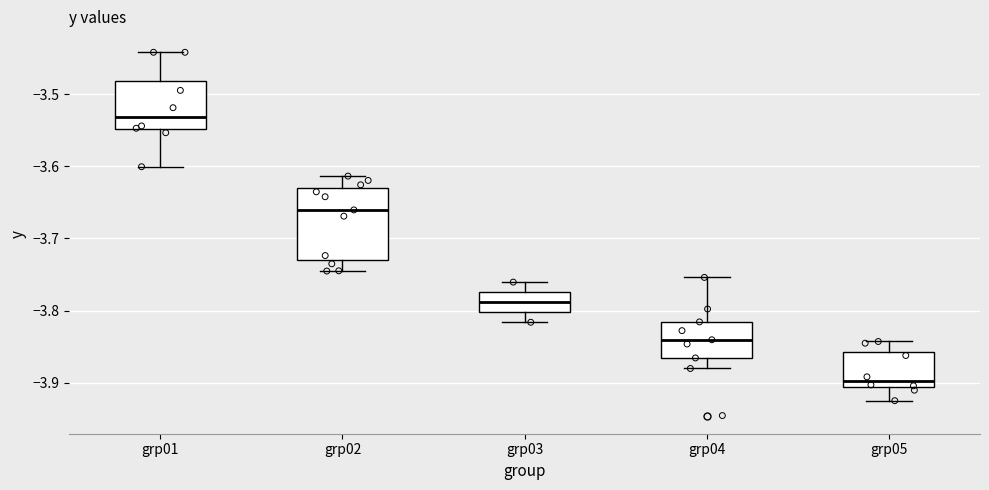

Which box is the tallest, from its lower edge to its upper edge?

grp02